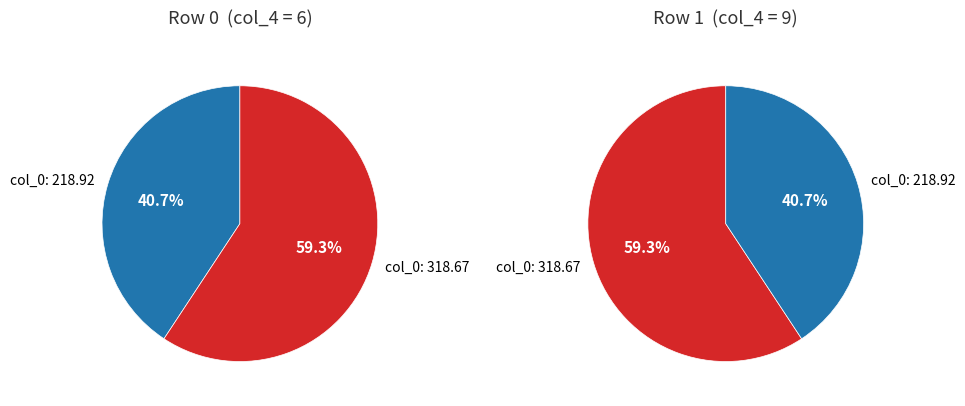

Count the number of slices in the pie.

2